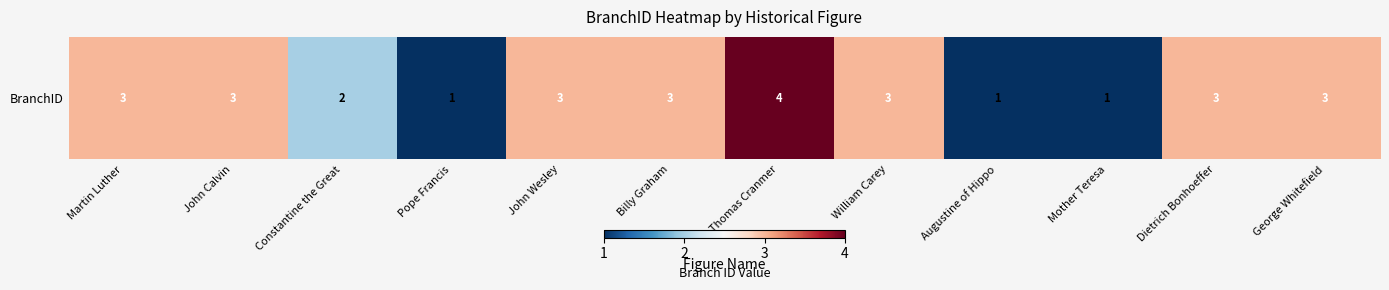

How many series are shown in this chart?

1